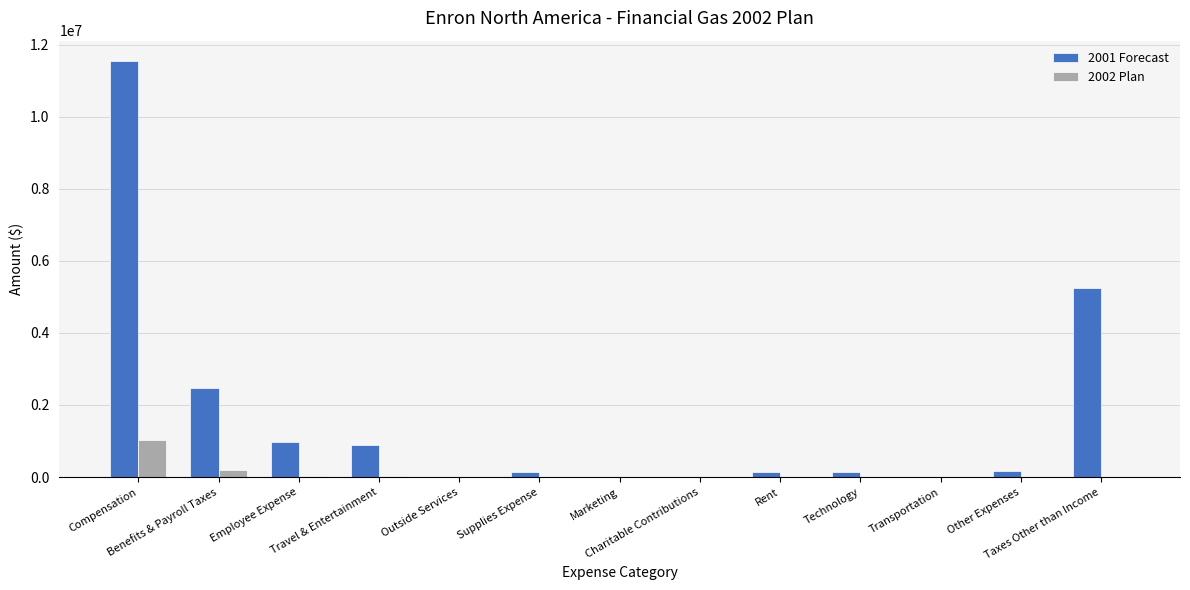

Is the value of 2002 Plan at Travel & Entertainment greater than the value of 2001 Forecast at Travel & Entertainment?

No